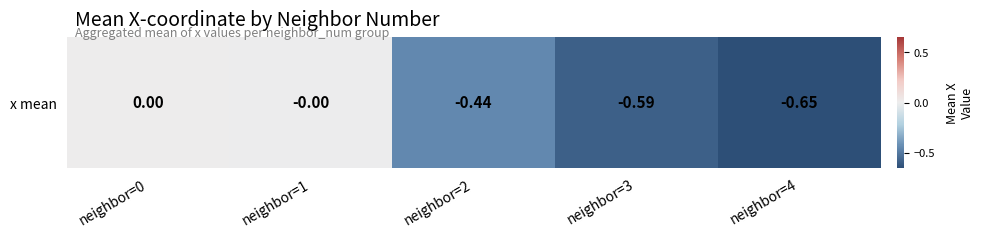

Rank the categories by value from lowest to highest.

neighbor=4, neighbor=3, neighbor=2, neighbor=1, neighbor=0